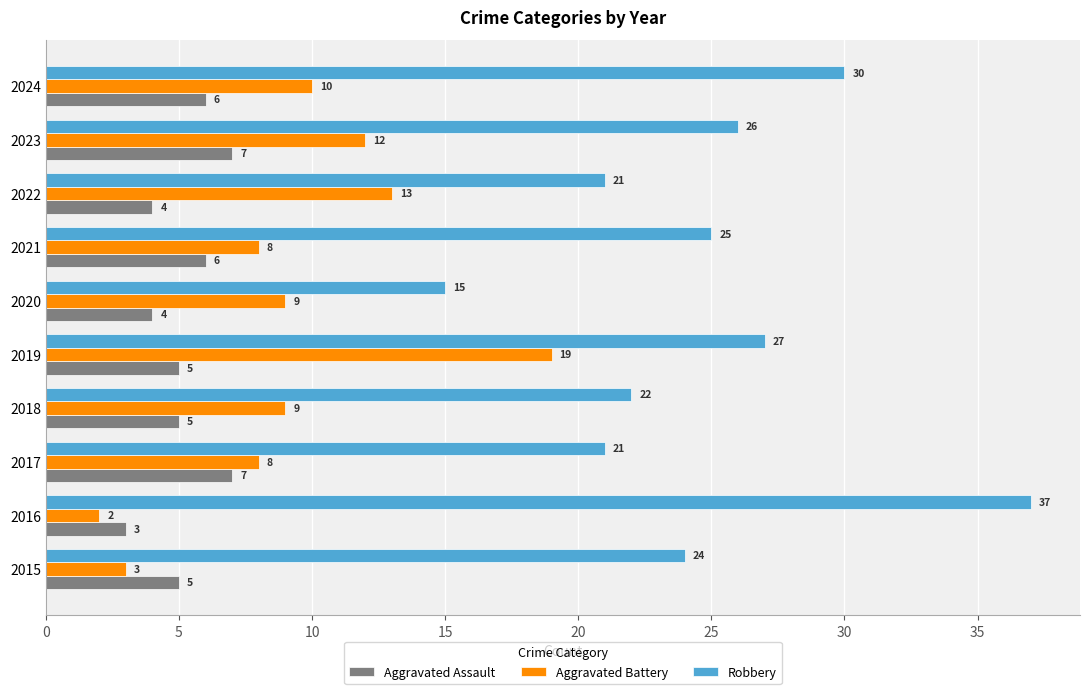

At which category does the chart reach its minimum across all series?

2016